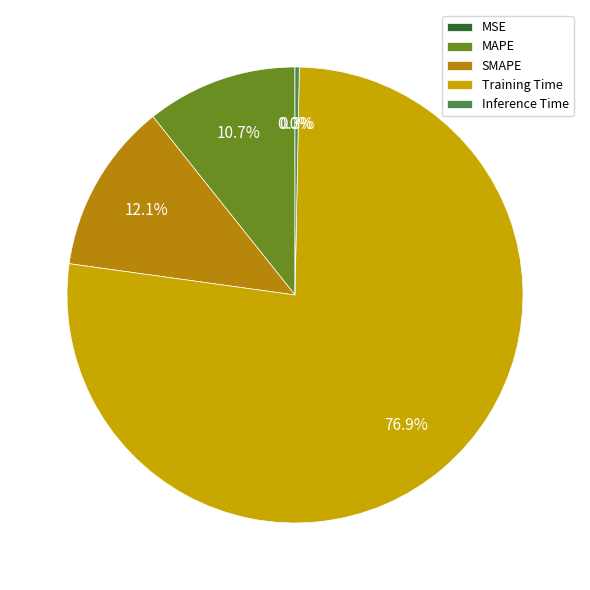

Is there a majority slice in this chart?

Yes